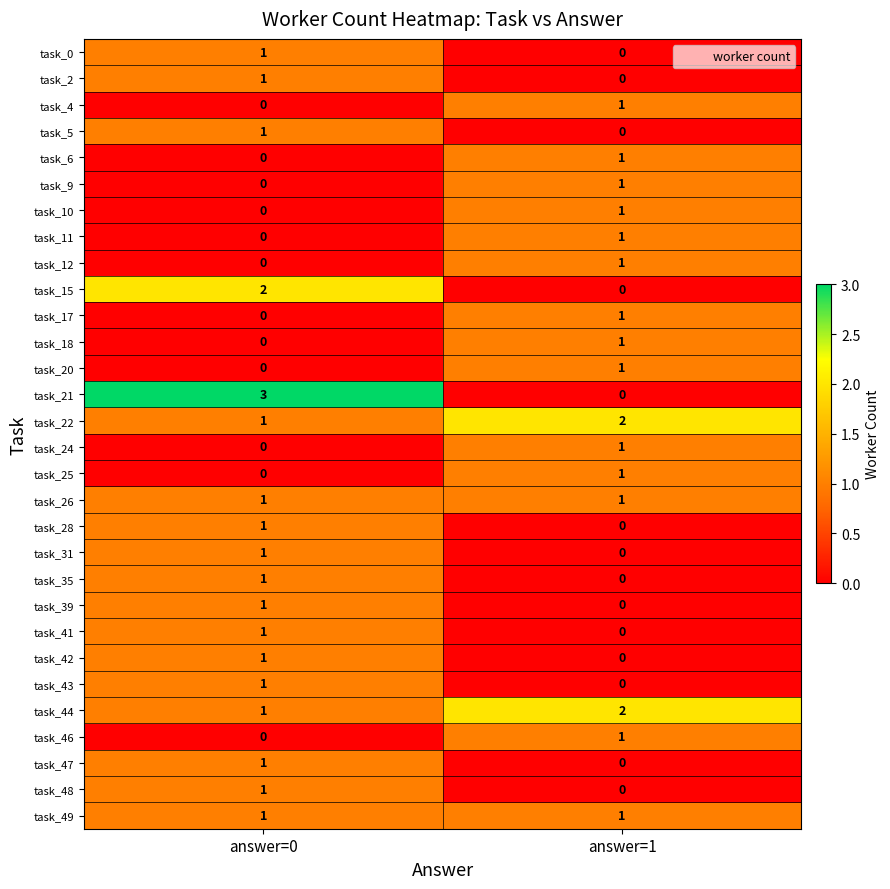

How many distinct data groups are displayed?

30